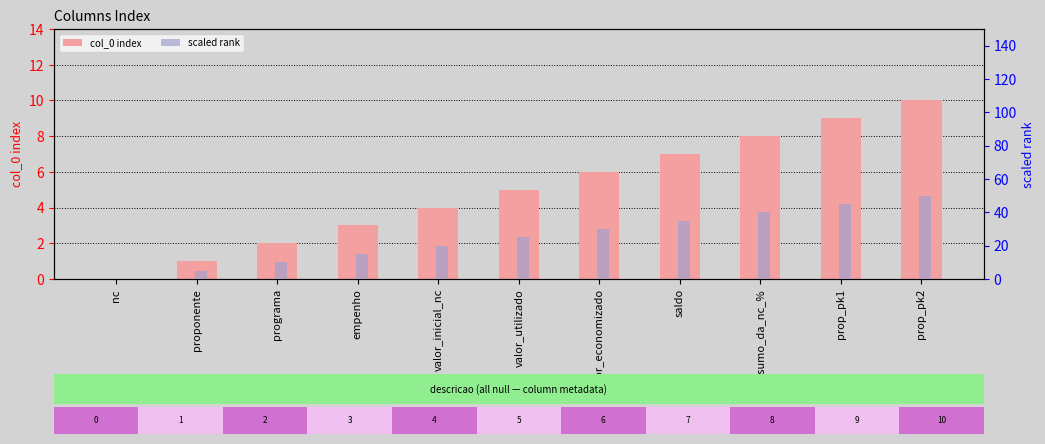

What is the difference between the scaled rank values at consumo_da_nc_% and proponente?

35